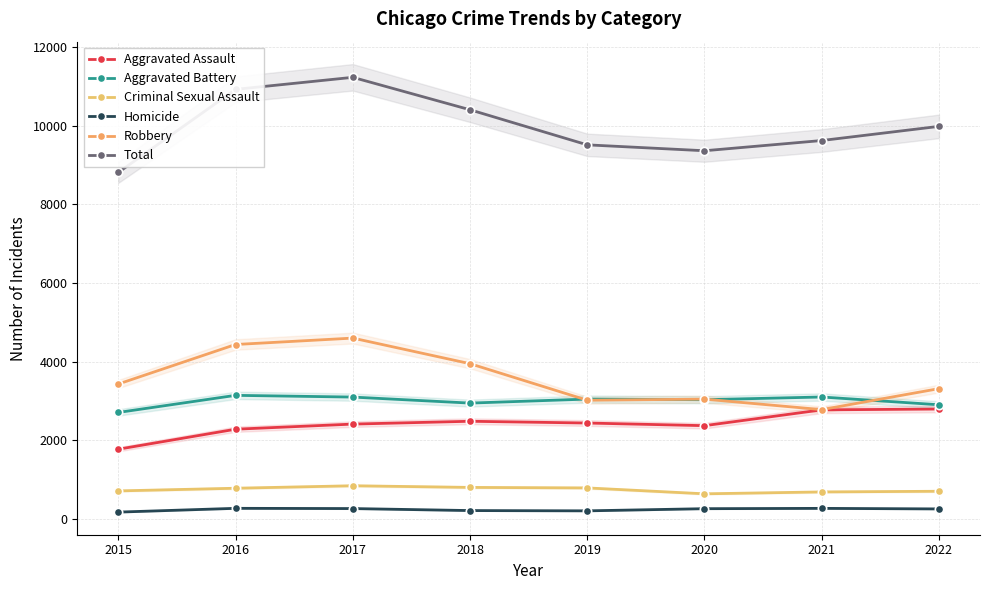

Is the value of Criminal Sexual Assault at 2022 greater than the value of Homicide at 2022?

Yes